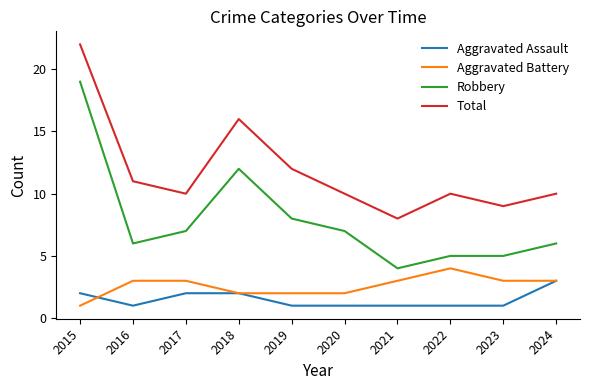

At which label does Total reach its peak?

2015